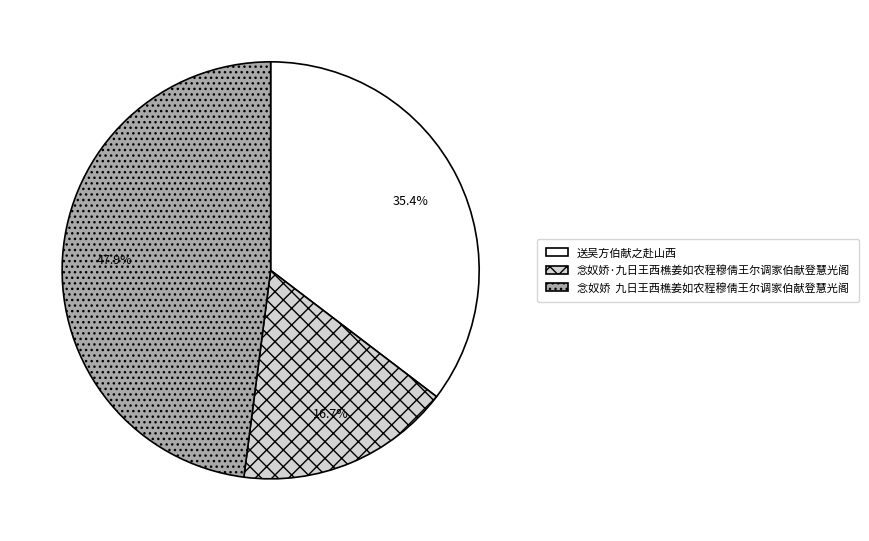

What portion of the pie excludes 送吴方伯献之赴山西?

64.6%